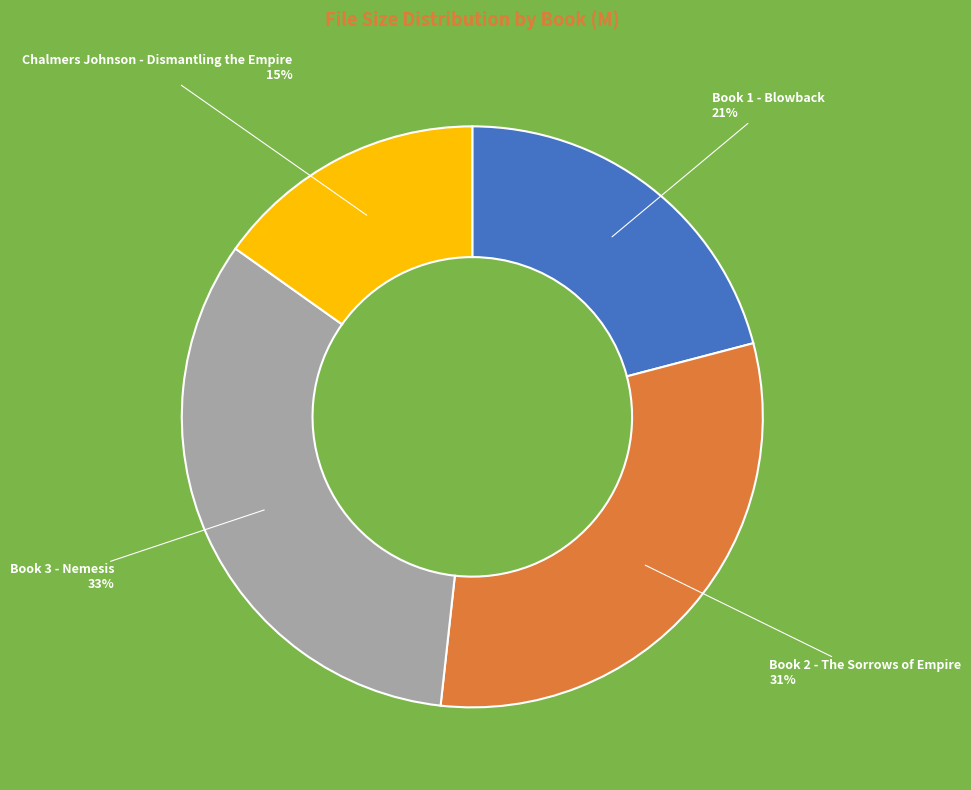

How many slices are in this pie chart?

4